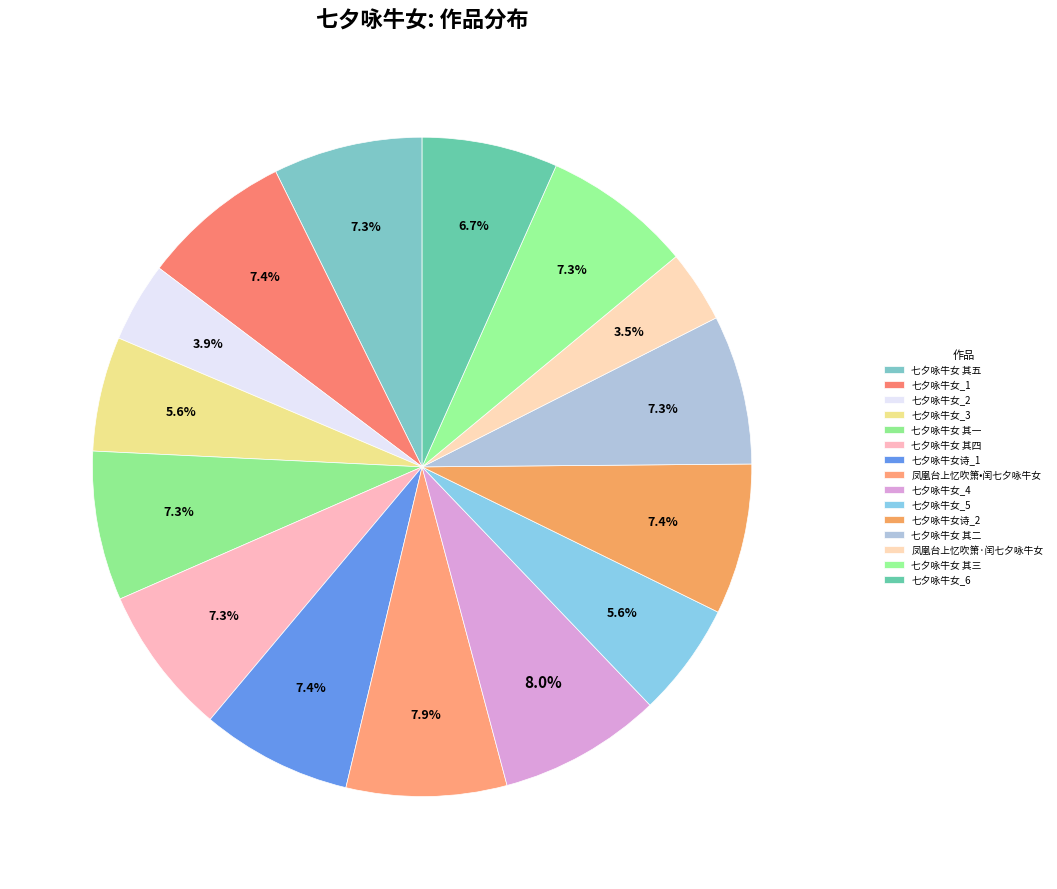

The 凤凰台上忆吹箫•闰七夕咏牛女 slice represents 1% of the pie. True or false?

False